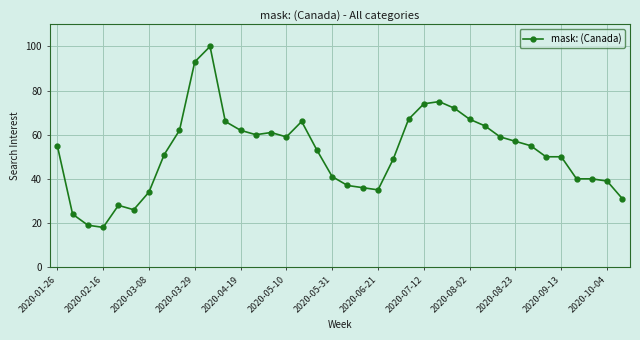

True or false: there are more than 1 points higher than both neighbors.

True